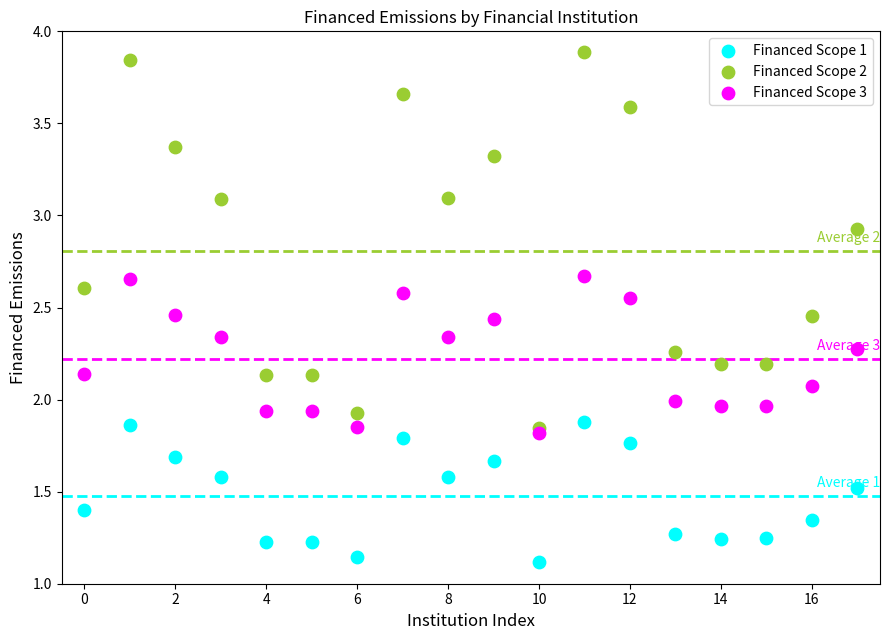

What are all the series names shown in the legend?

Financed Scope 1, Financed Scope 2, Financed Scope 3